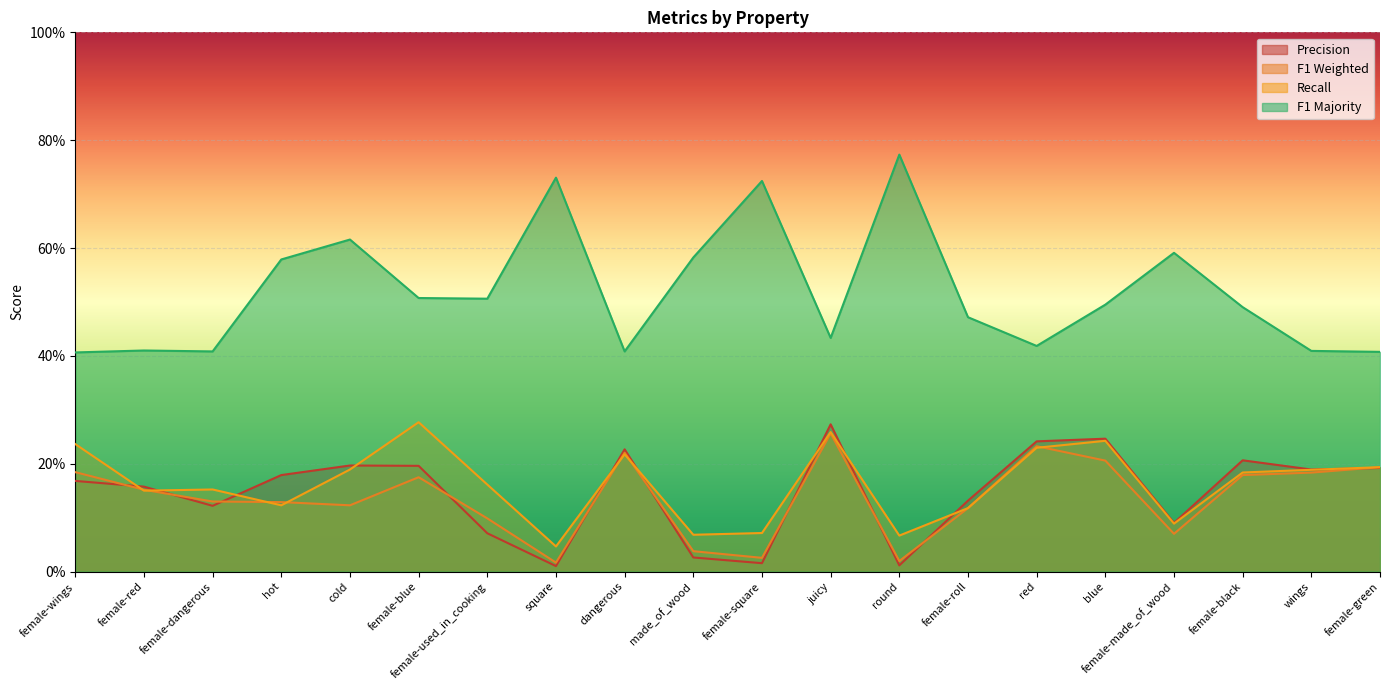

Which category has the lowest value in the f1_majority series?

female-wings